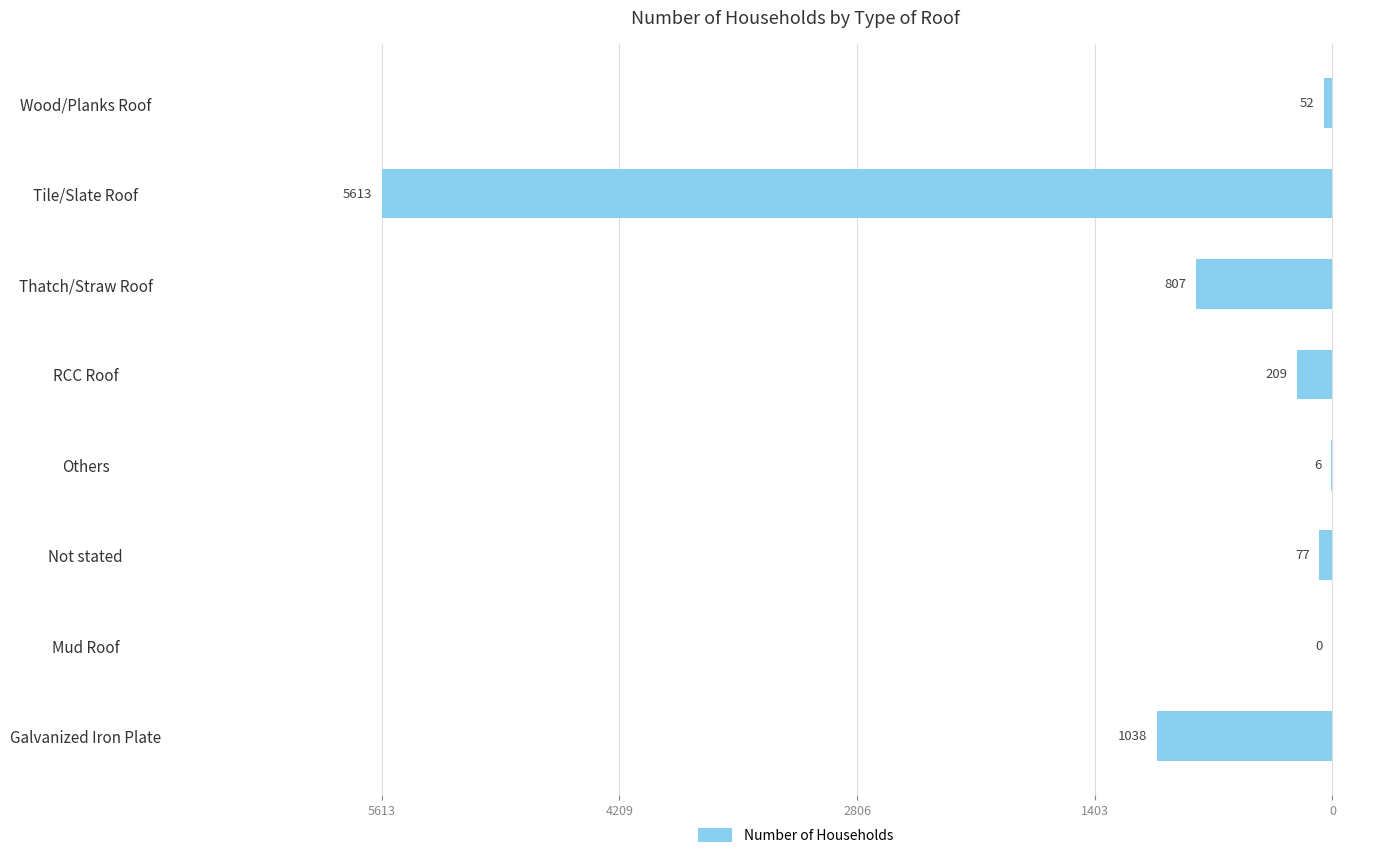

Are the bars horizontal?

Yes